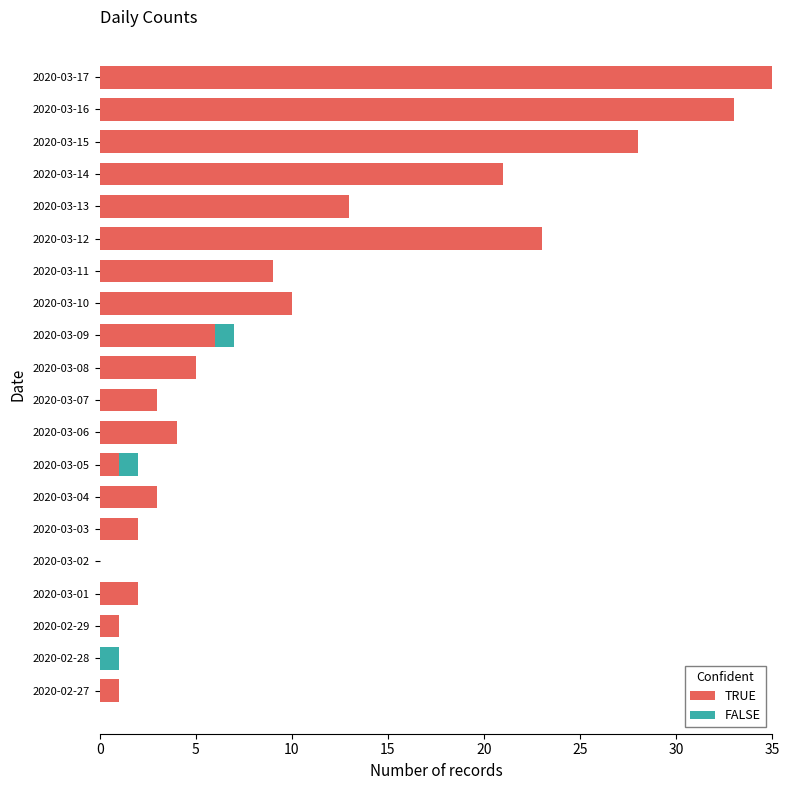

Is it true that TRUE equals 10 at 2020-03-10?

True